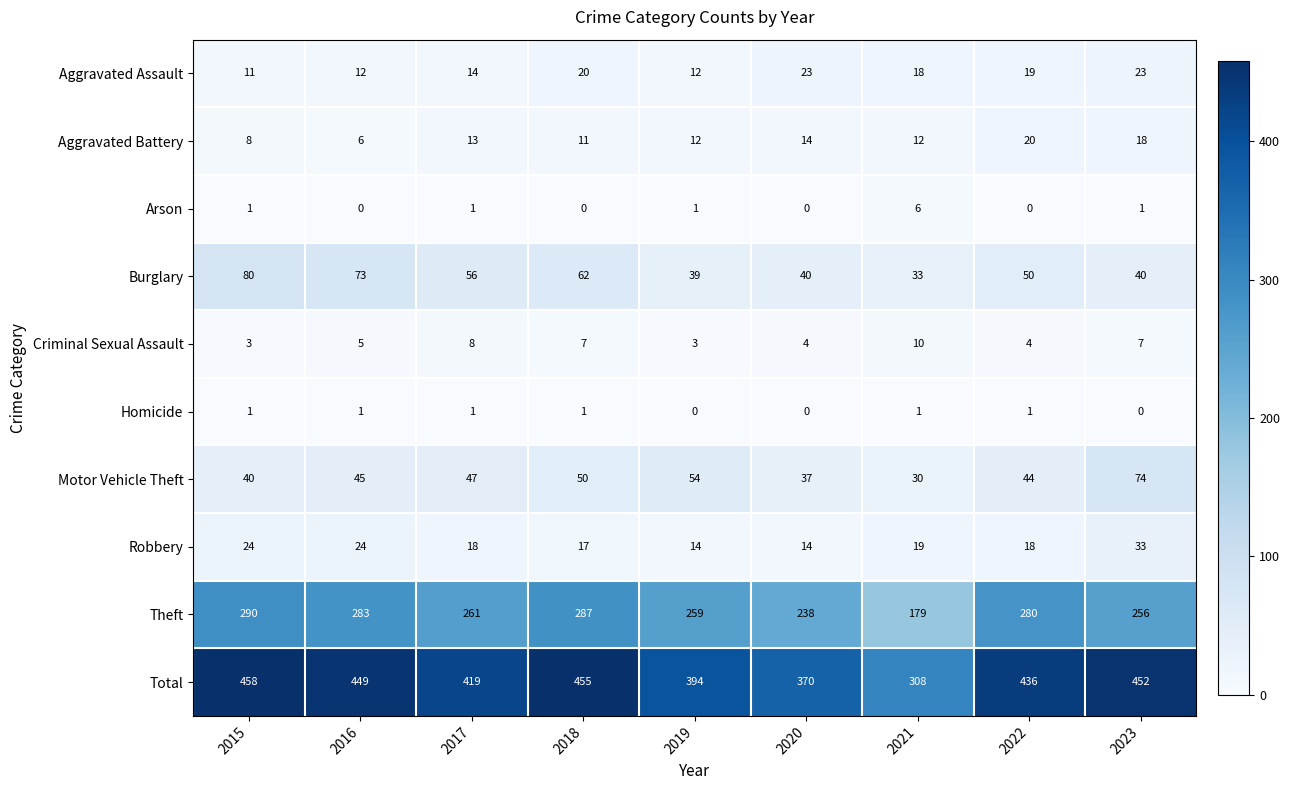

Is it true that Arson equals 1 at 2015?

True